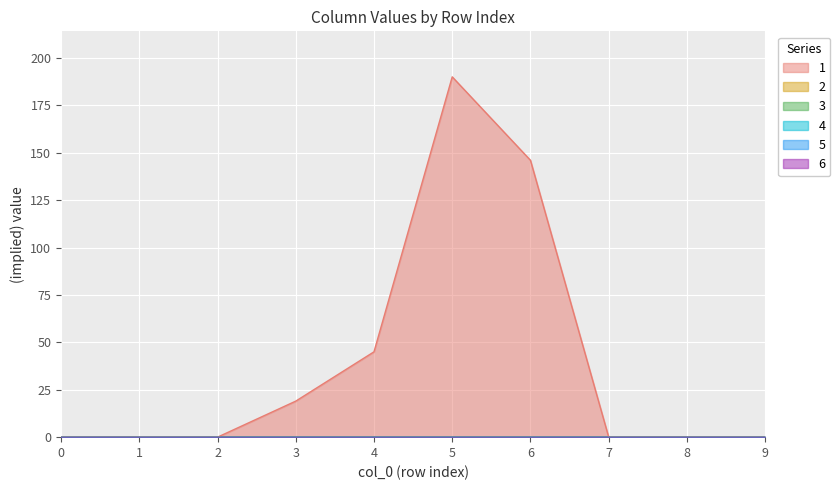

Is the value of 1 at 0 greater than the value of 3 at 6?

No